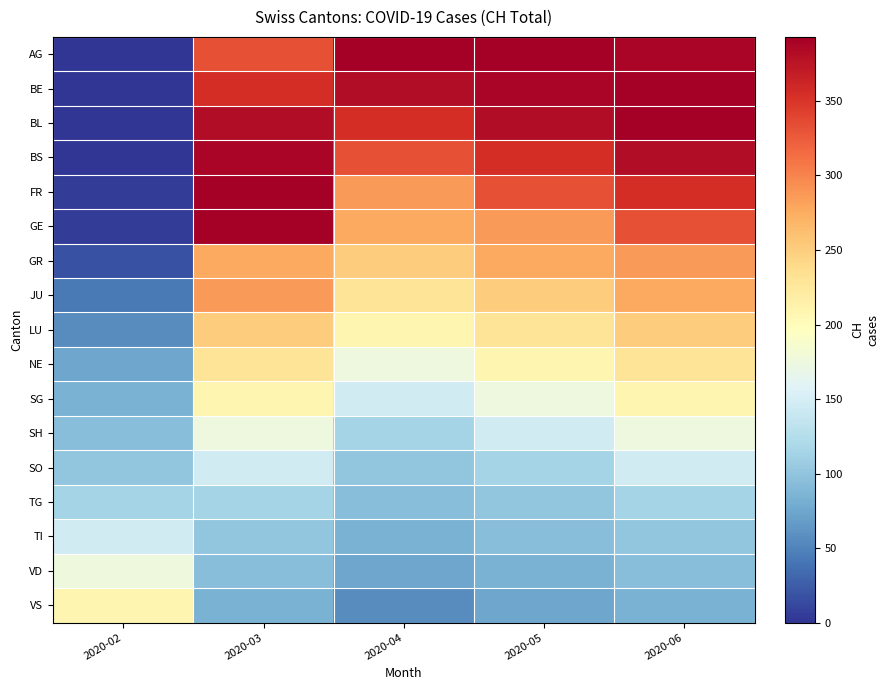

Count the number of data series in this chart.

17